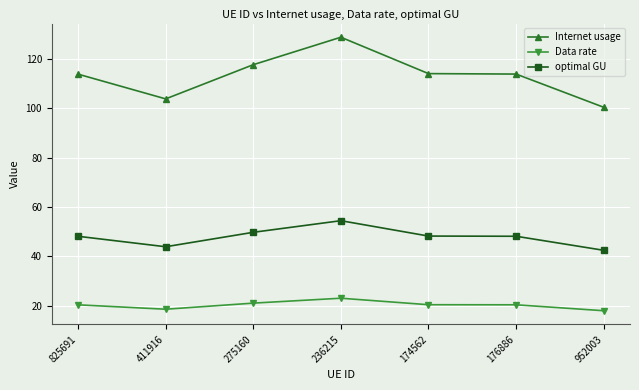

What is the sum of the Data rate values at 411916 and 275160?

39.6